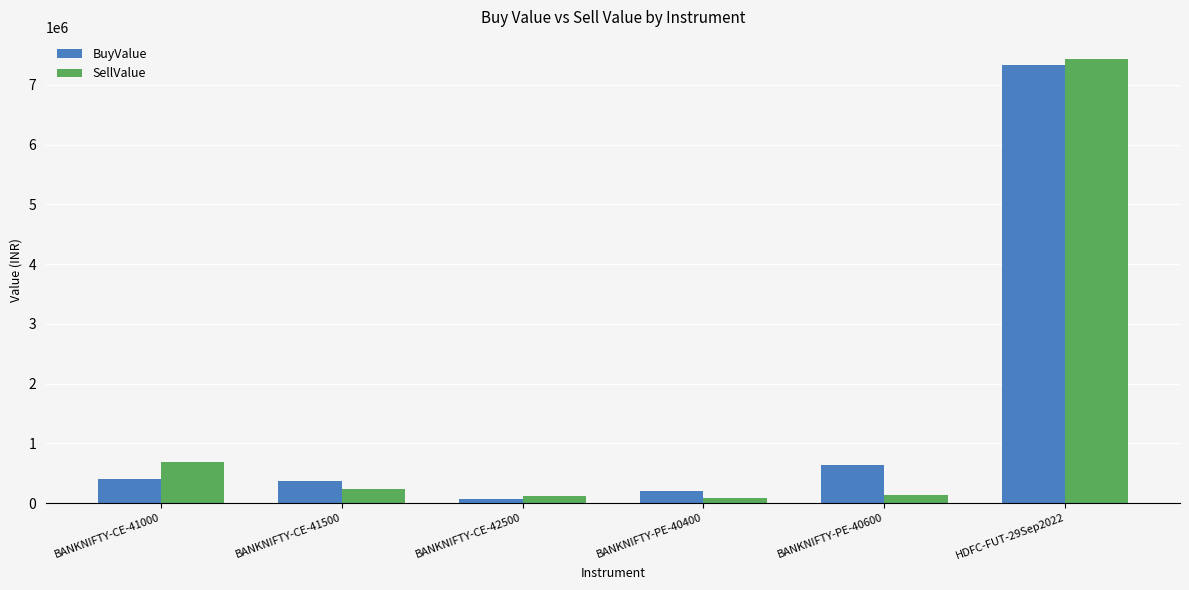

What is the lowest value of the BuyValue series?

60855.5